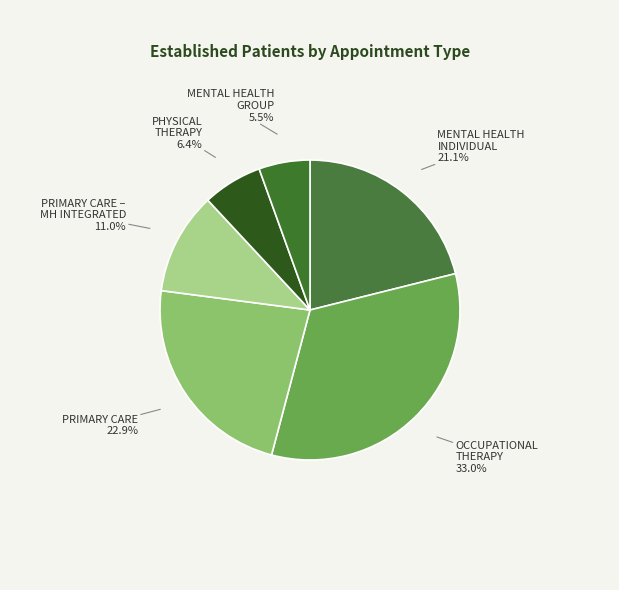

What is the smallest slice in the pie chart?

MENTAL HEALTH GROUP